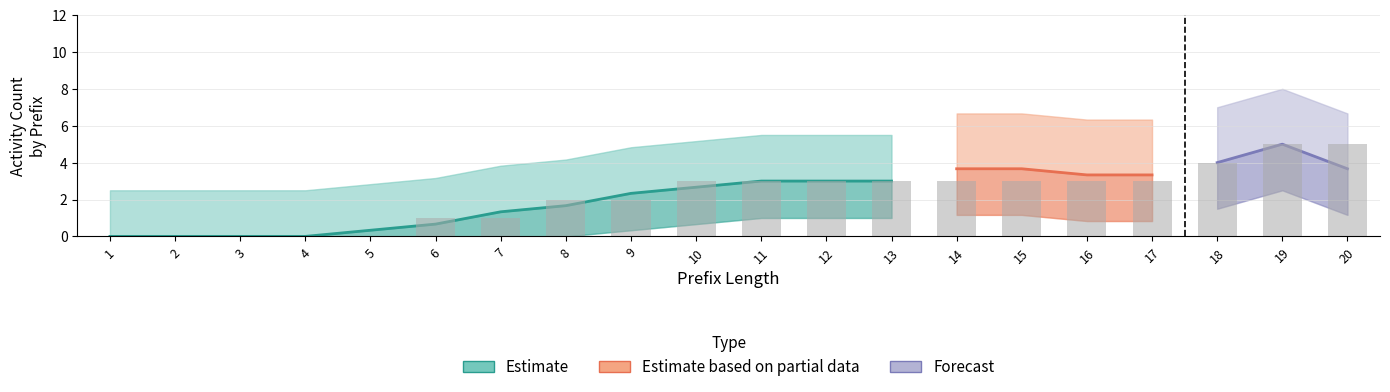

What is the value of the W_Completeren aanvraag-COMPLETE bar at the 9th from the left?

2